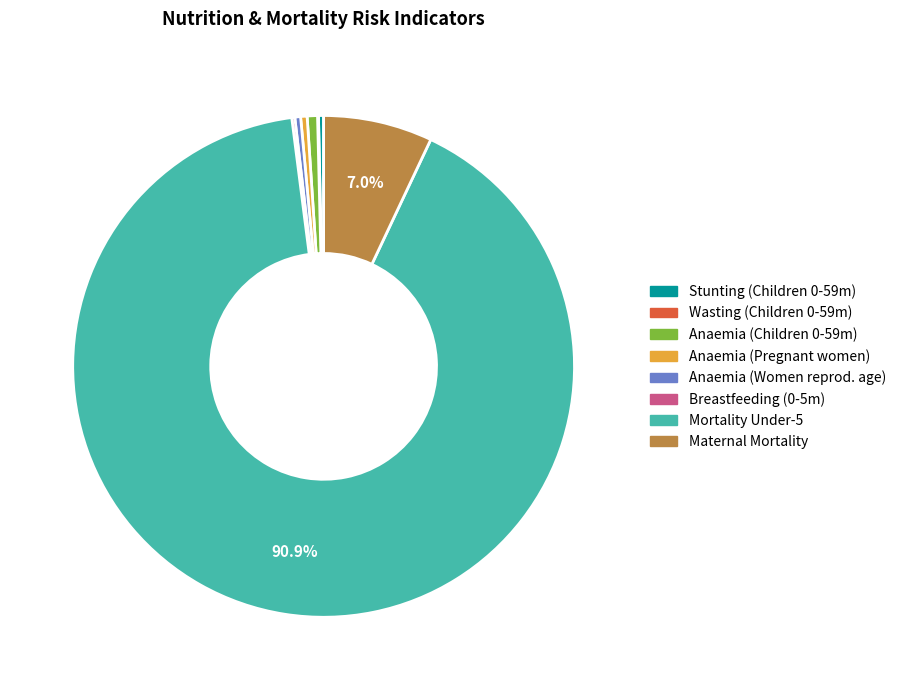

How much of the chart is everything except Mortality Under-5?

9.1%